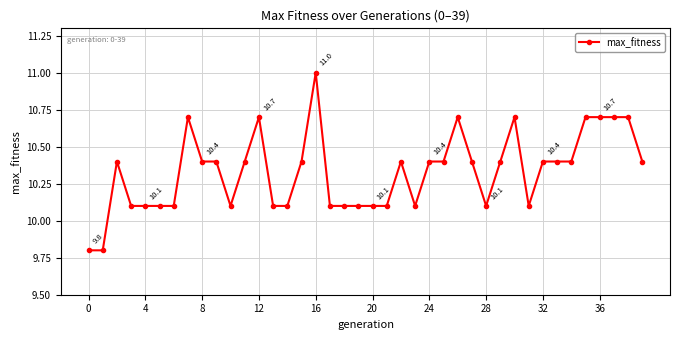

How many series are shown in this chart?

1